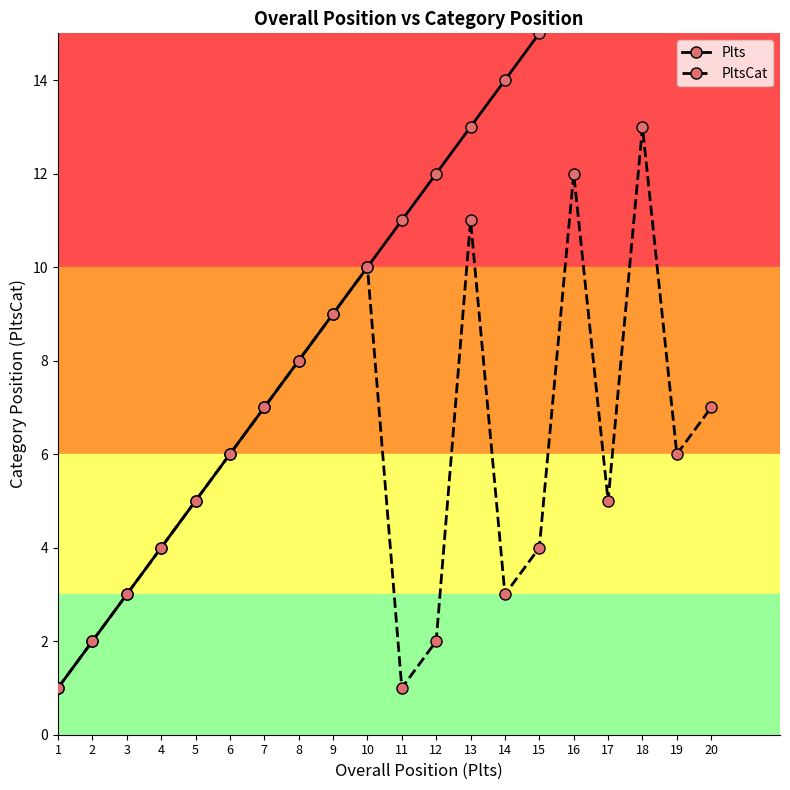

True or false: PltsCat and Plts cross at least once.

False